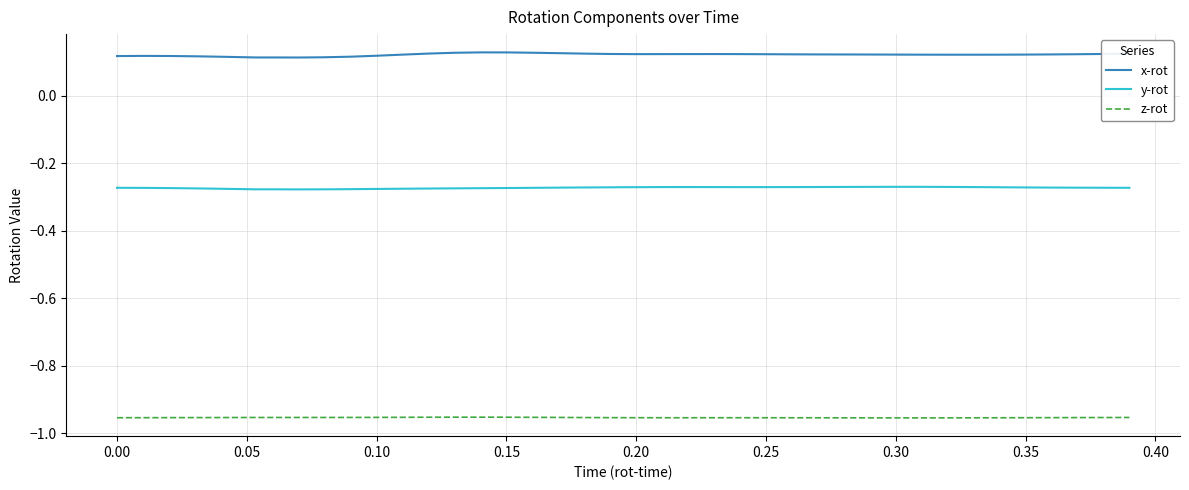

True or false: x-rot and z-rot intersect in this chart.

False